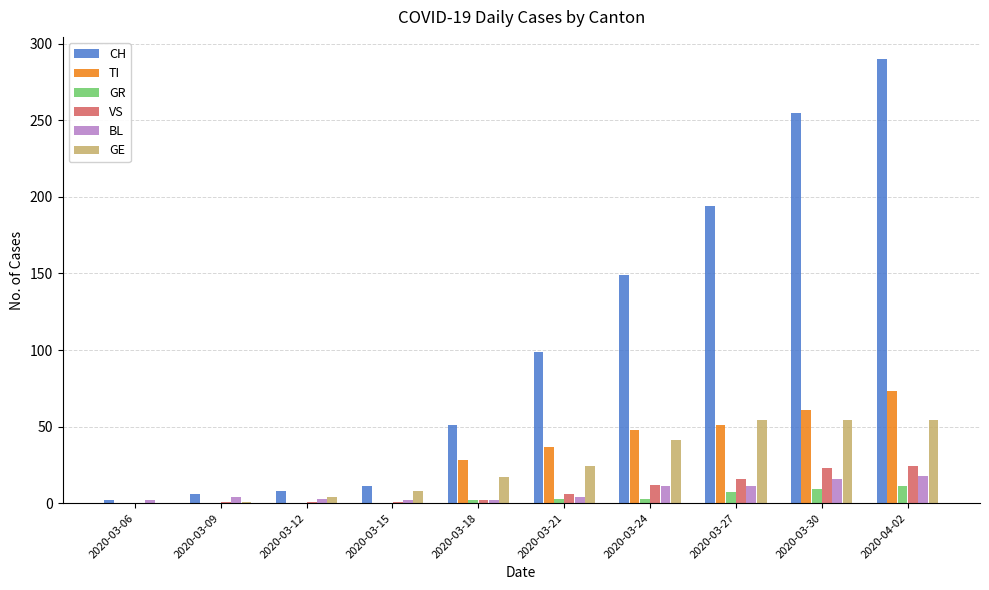

Which series has the widest spread of values?

CH